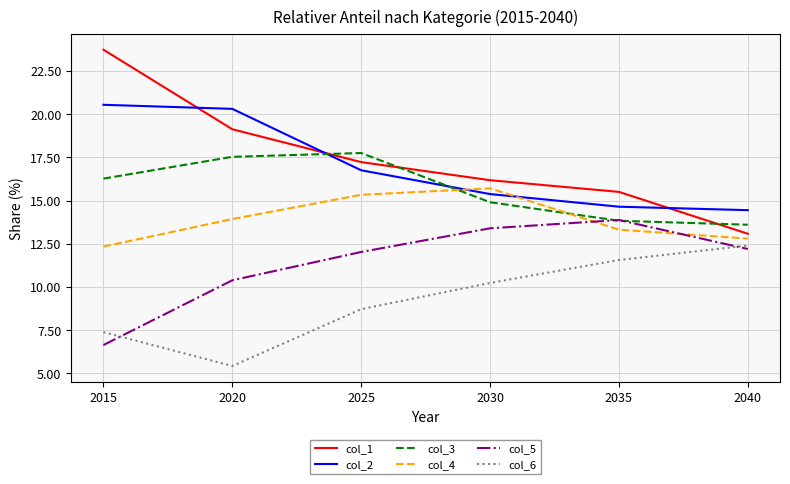

True or false: col_1 and col_5 intersect in this chart.

False